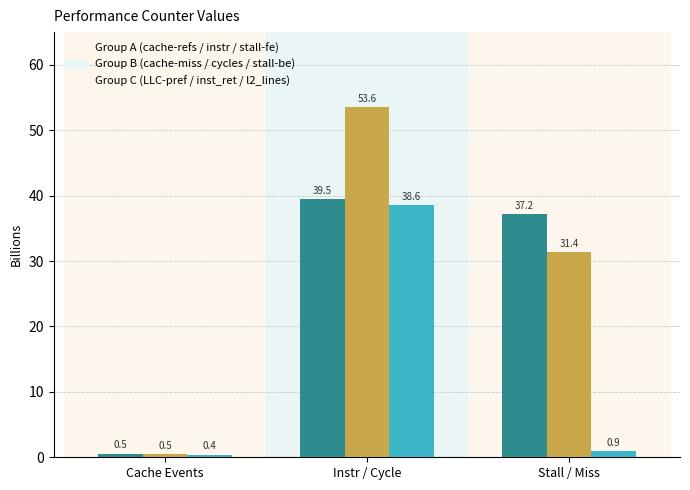

At which category is the sum across all series the highest?

Instr / Cycle